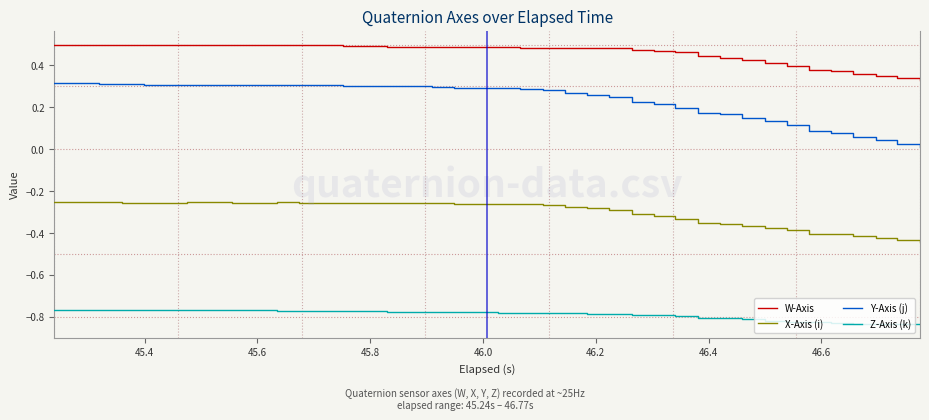

Which series has the widest spread of values?

Y-Axis (j)